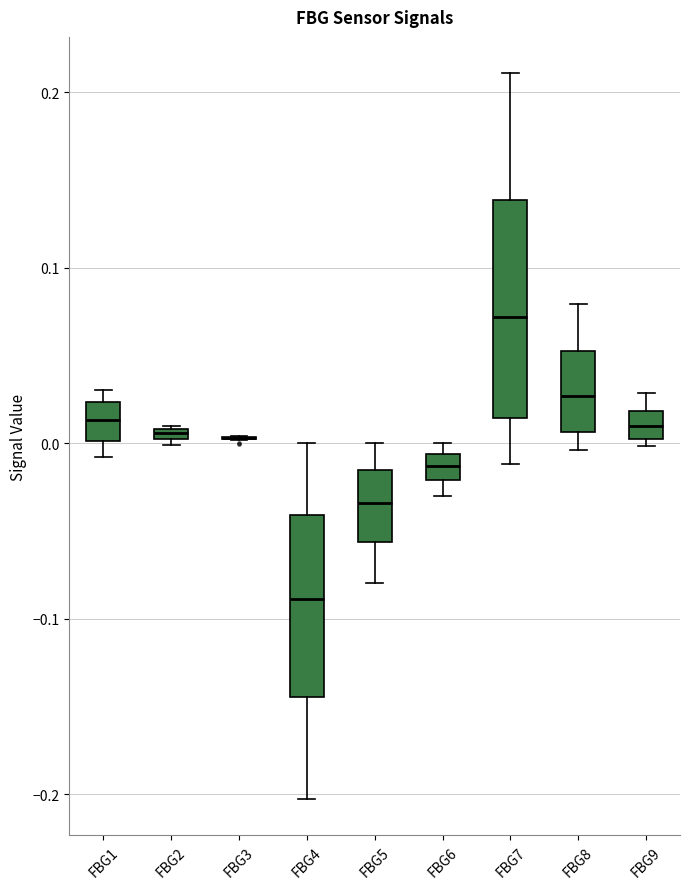

Where does the median line of the box for FBG7 sit on the y-axis? The values are not printed on the chart, so give them approximately, as read against the axis.

0.07